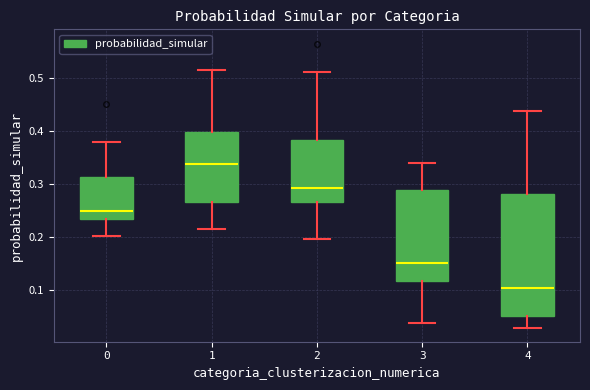

Which box has the lowest median line?

4